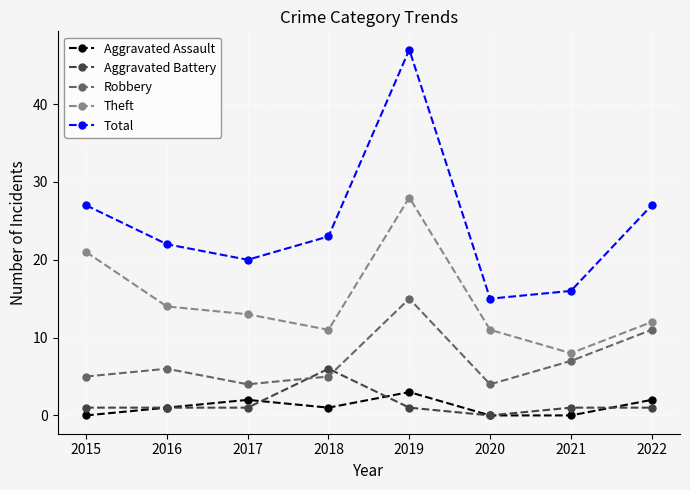

Where is the first local minimum for Robbery?

2017